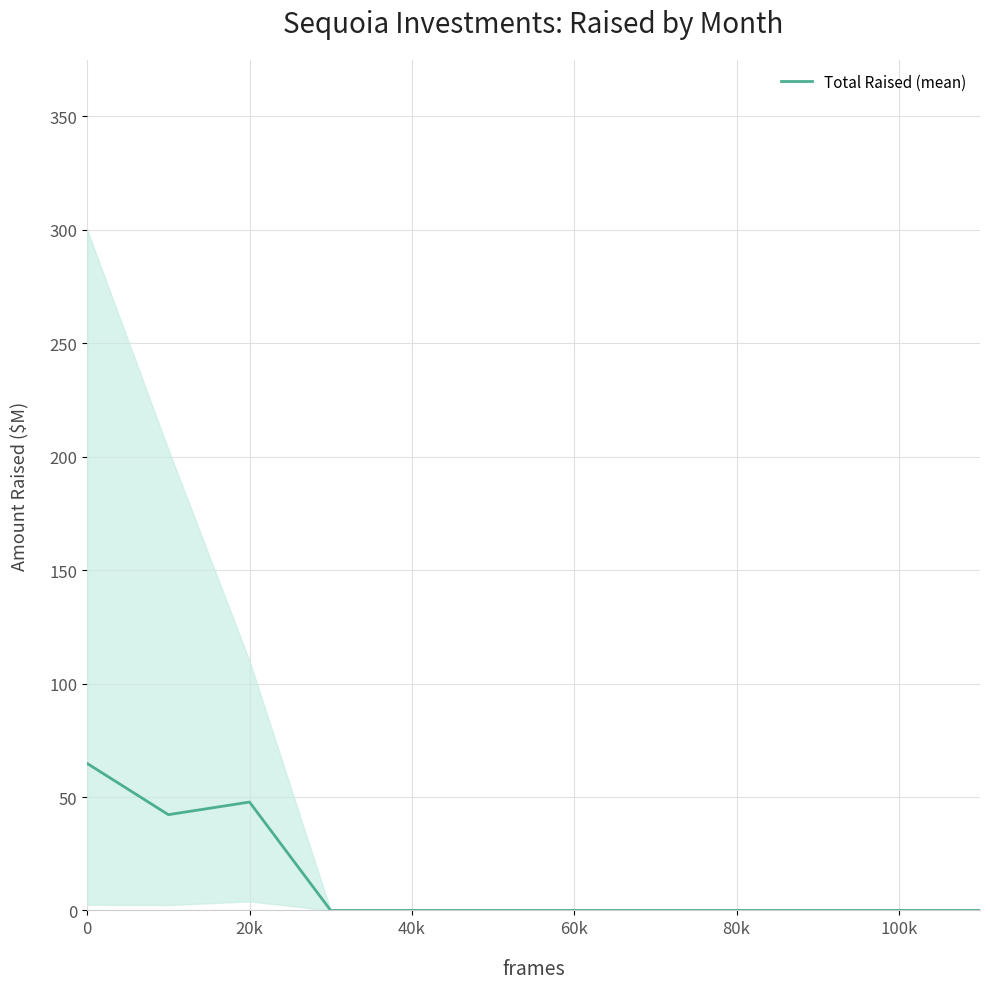

Is it true that the value at 0 is 64.8?

True